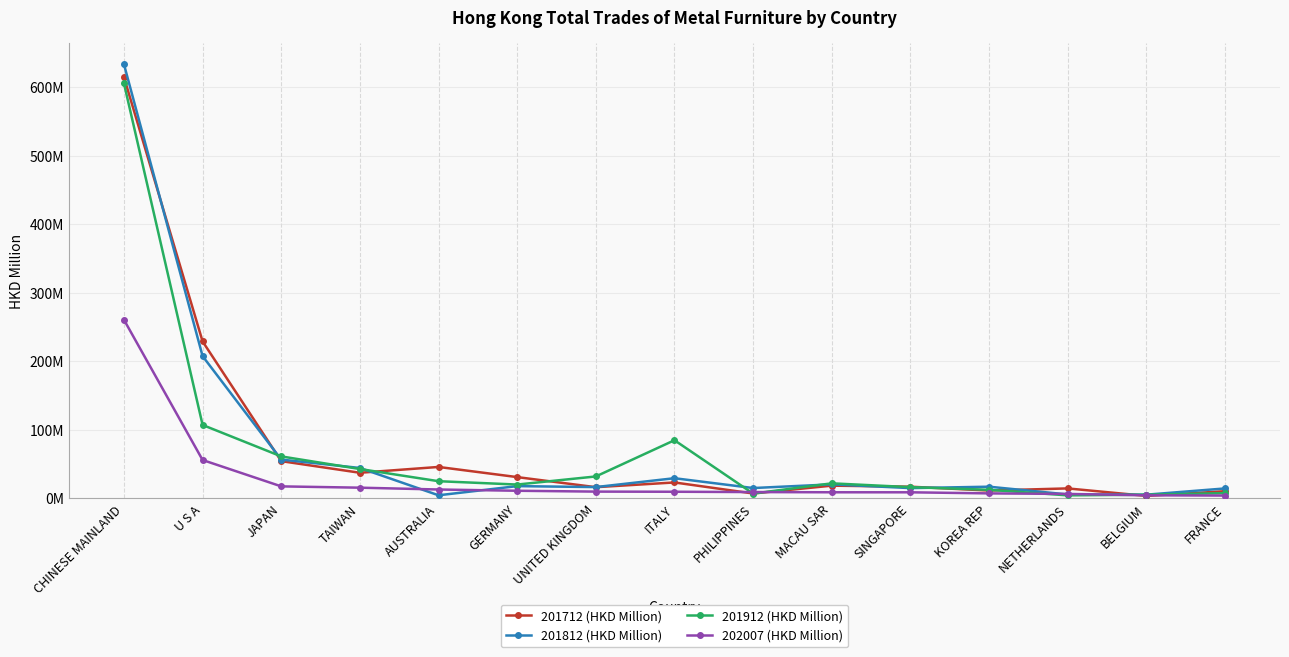

Is this an area chart (filled region under the line)?

No